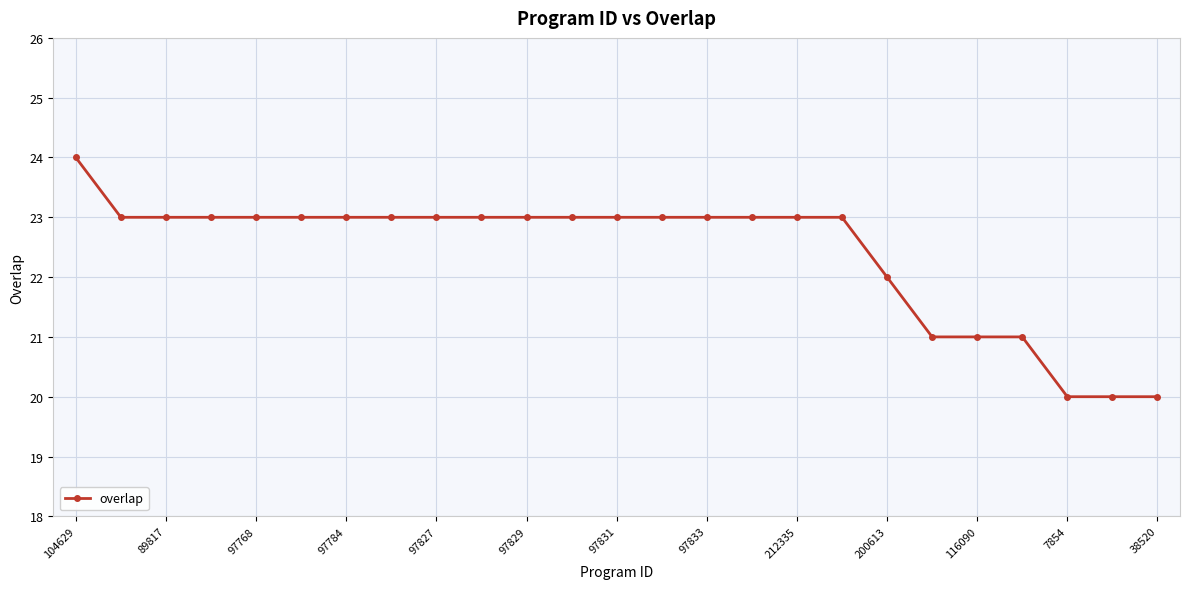

What is the value of the 2nd point from the left?

23